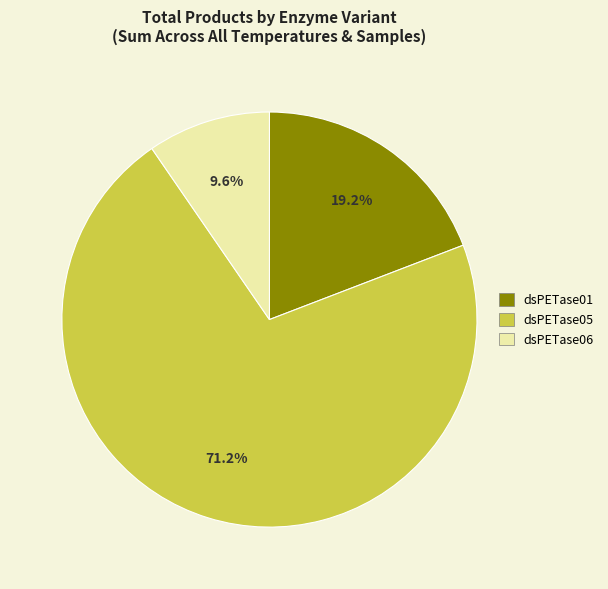

Rank the categories by value from lowest to highest.

dsPETase06, dsPETase01, dsPETase05